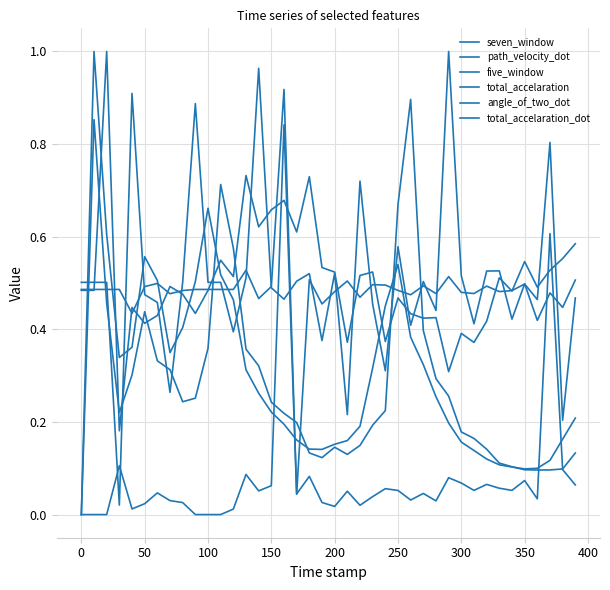

What is the value of the seven_window point at the 30th from the left?

0.2